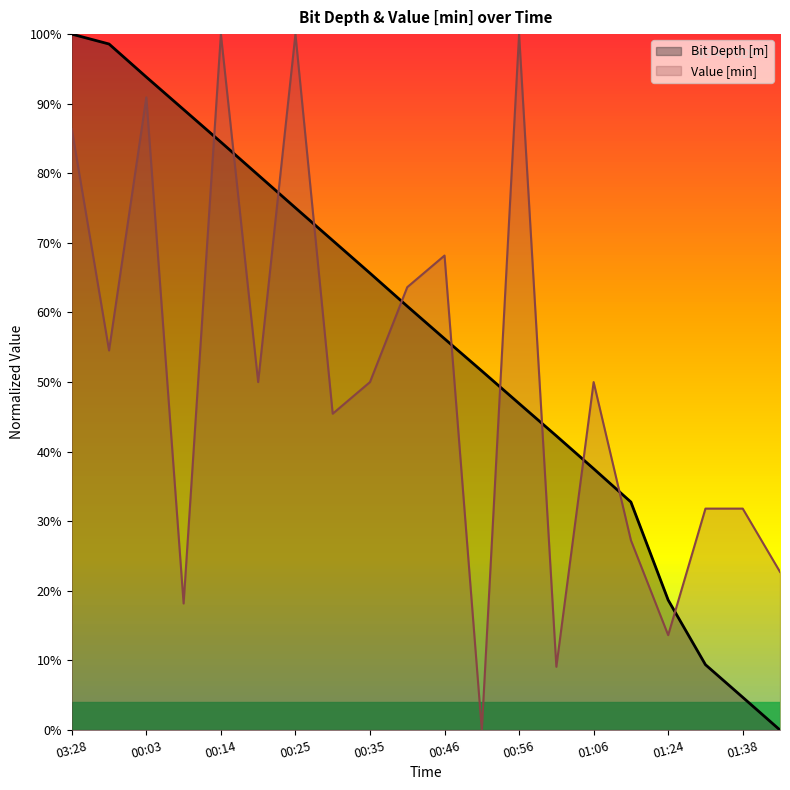

Where is the first local minimum for Value [min]?

2022-07-23 23:58